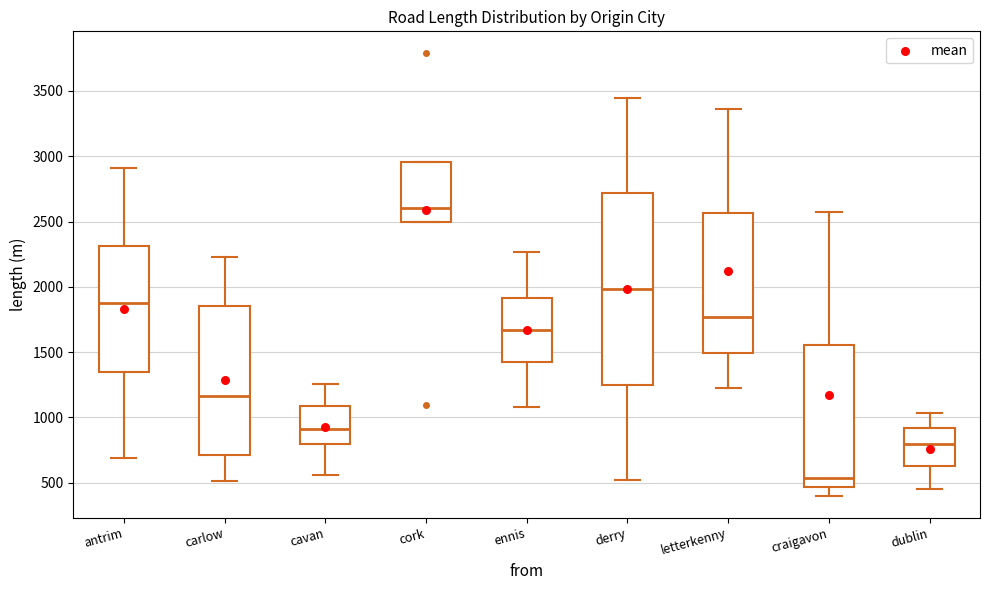

Which box has the highest median line?

cork